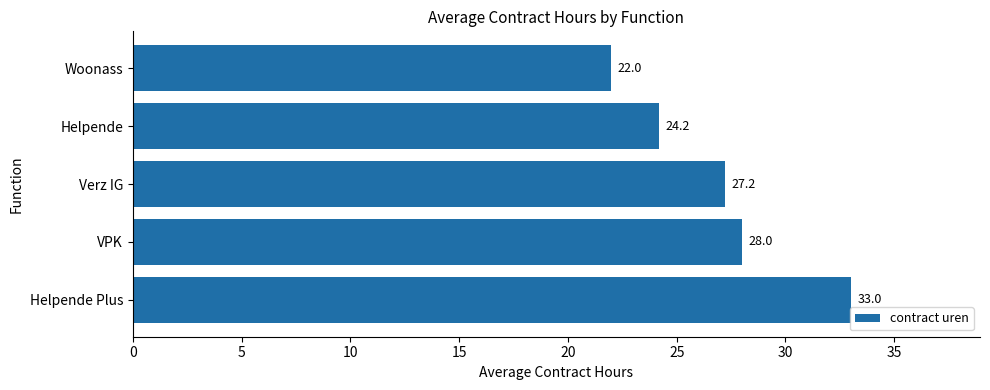

How many series are shown in this chart?

1